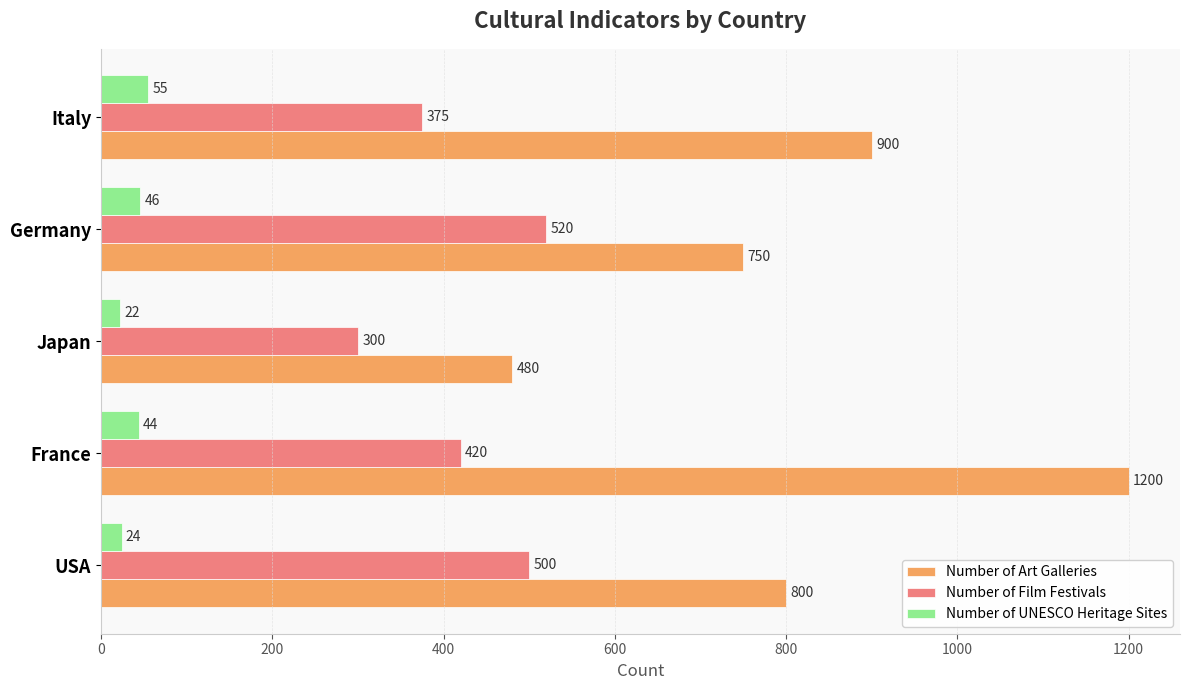

At how many categories does at least one series exceed 1095?

1